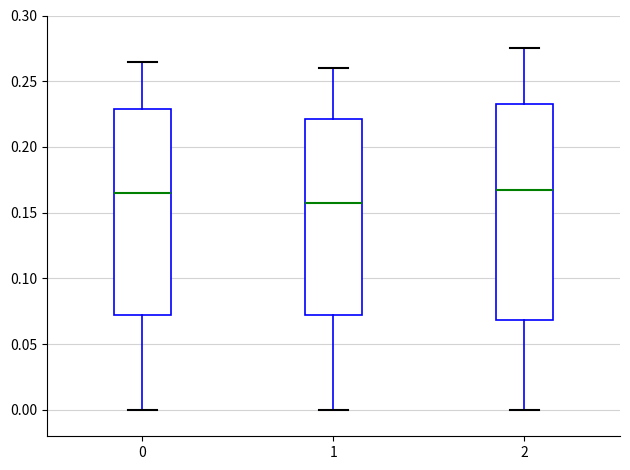

Where is the lower edge of the box at x = 2 on the y-axis? The values are not printed on the chart, so give them approximately, as read against the axis.

0.070